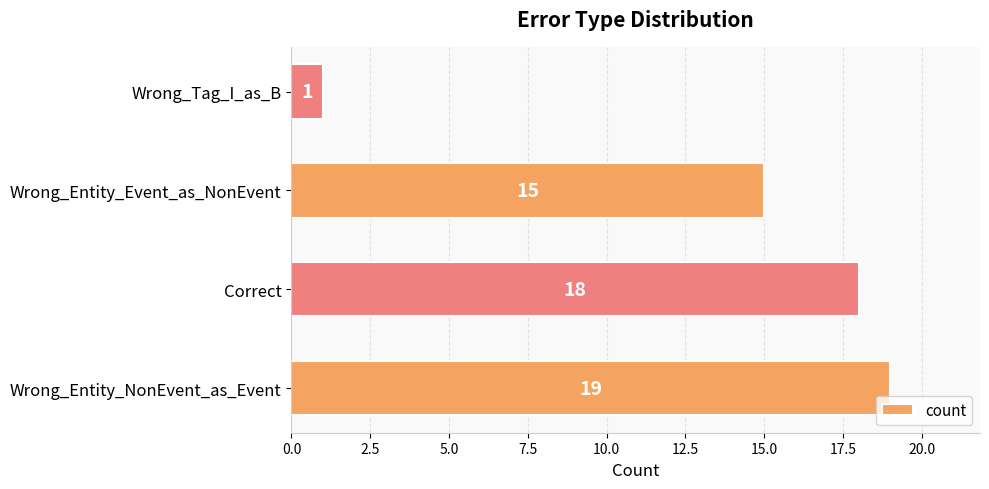

List the labels in order of value, largest first.

Wrong_Entity_NonEvent_as_Event, Correct, Wrong_Entity_Event_as_NonEvent, Wrong_Tag_I_as_B